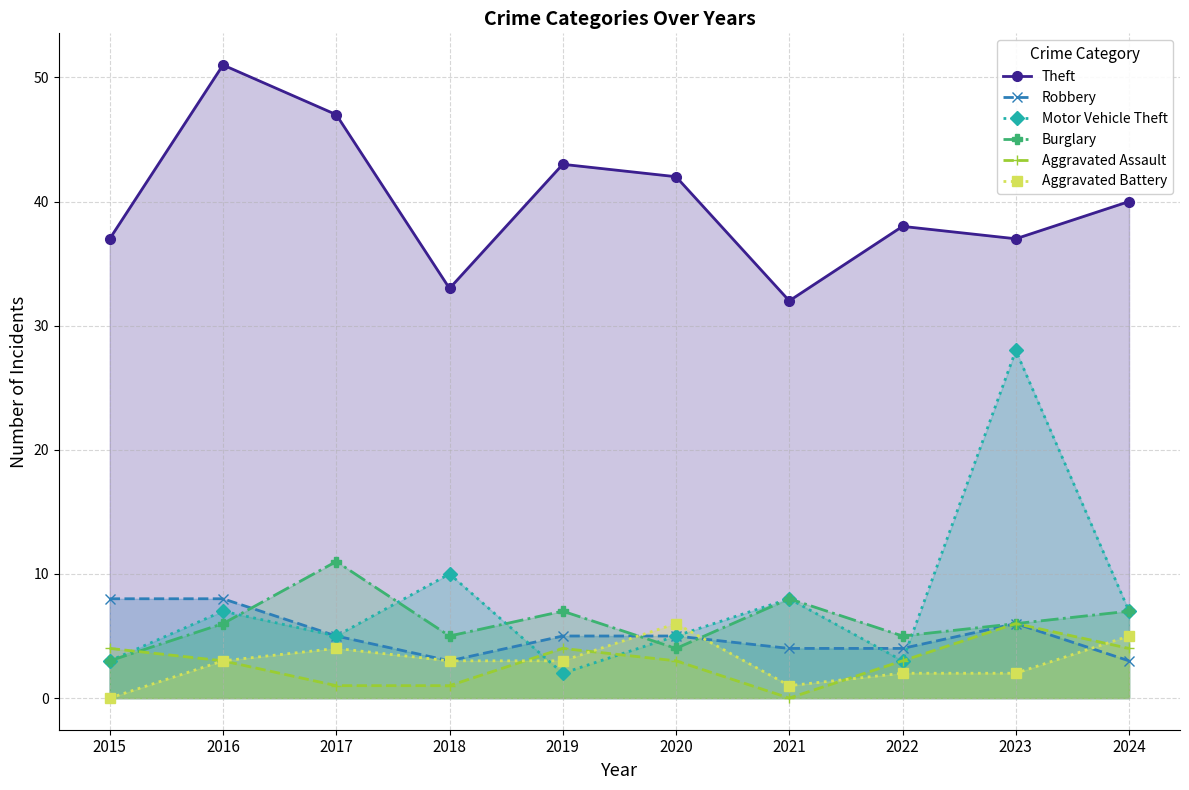

In Burglary, how many points are lower than both neighbors (excluding endpoints)?

3